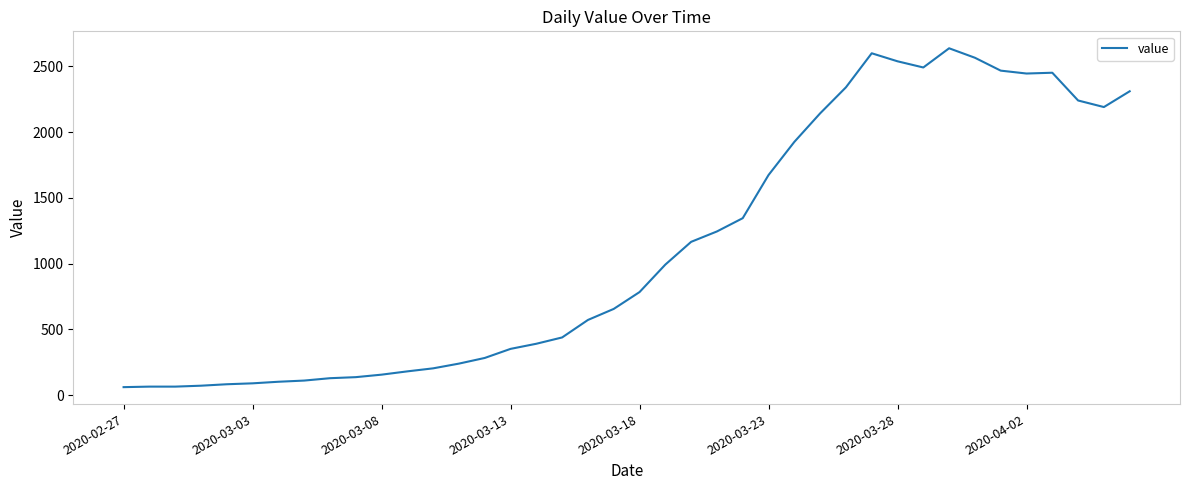

What is the smallest value displayed?

61